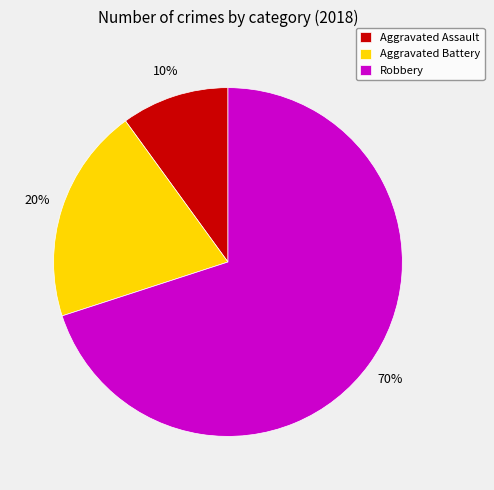

The Aggravated Battery slice represents 20% of the pie. True or false?

True